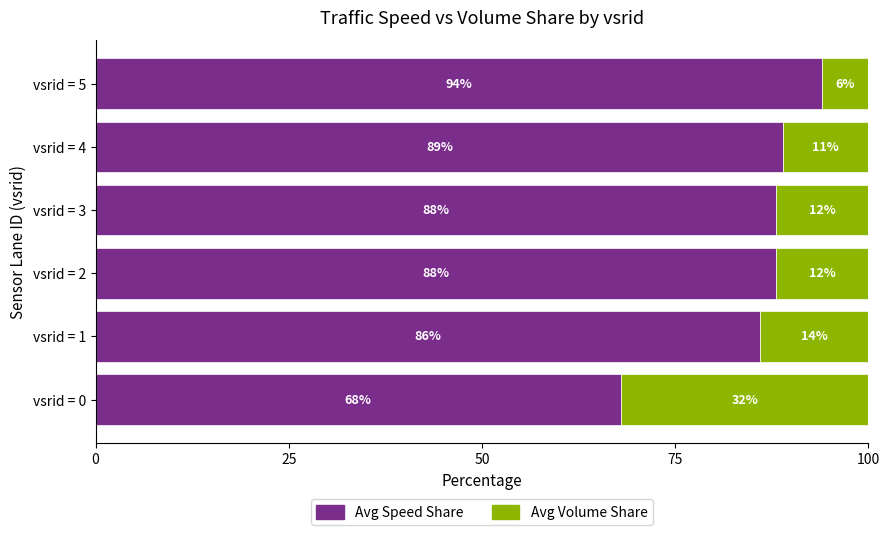

What is the sum of the Avg Speed Share values at vsrid = 0 and vsrid = 2?

156